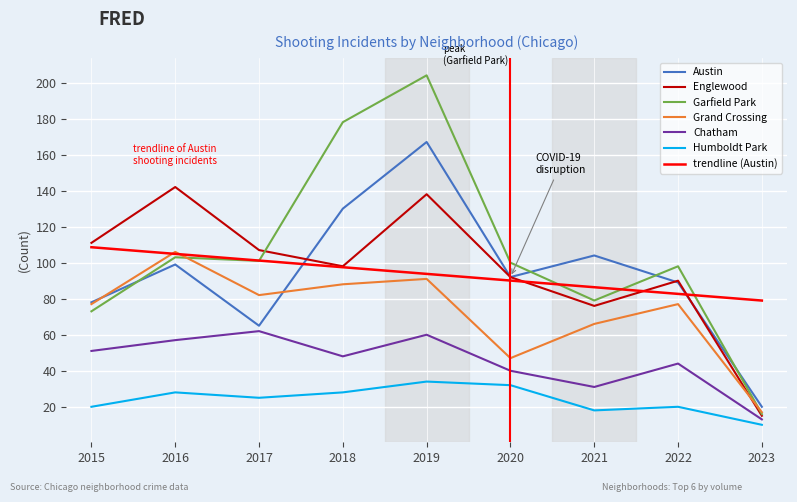

The value of Humboldt Park at 2018 is 14.7. True or false?

False